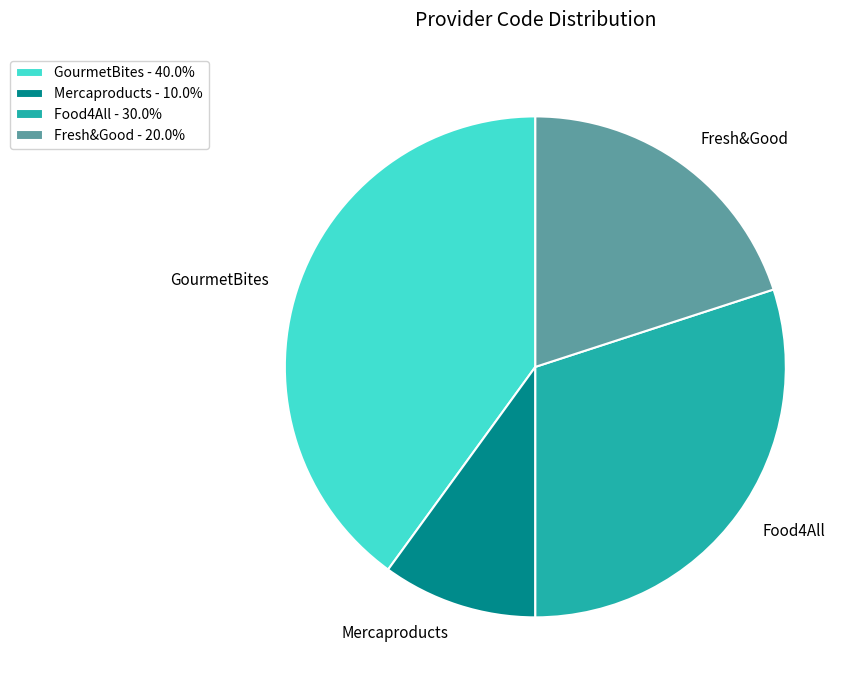

True or false: Food4All accounts for 30% of the total.

True